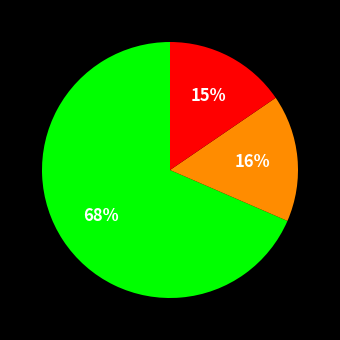

Does any single category account for the majority?

Yes